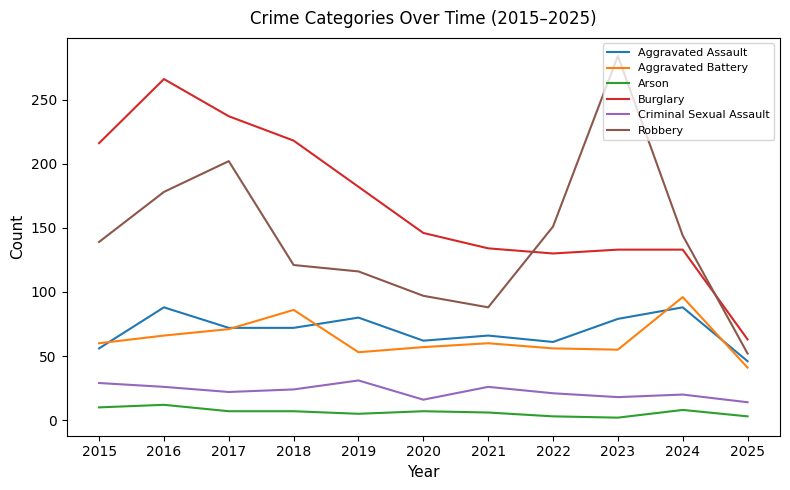

The Aggravated Battery series shows 56 at 2022. True or false?

True